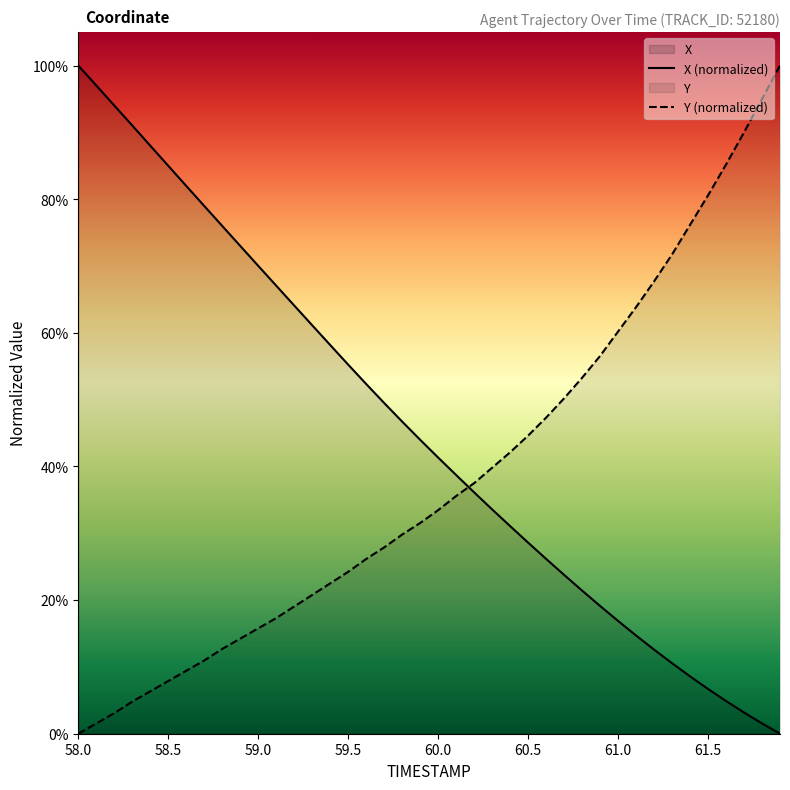

What is the maximum value for X (normalized)?

100.0